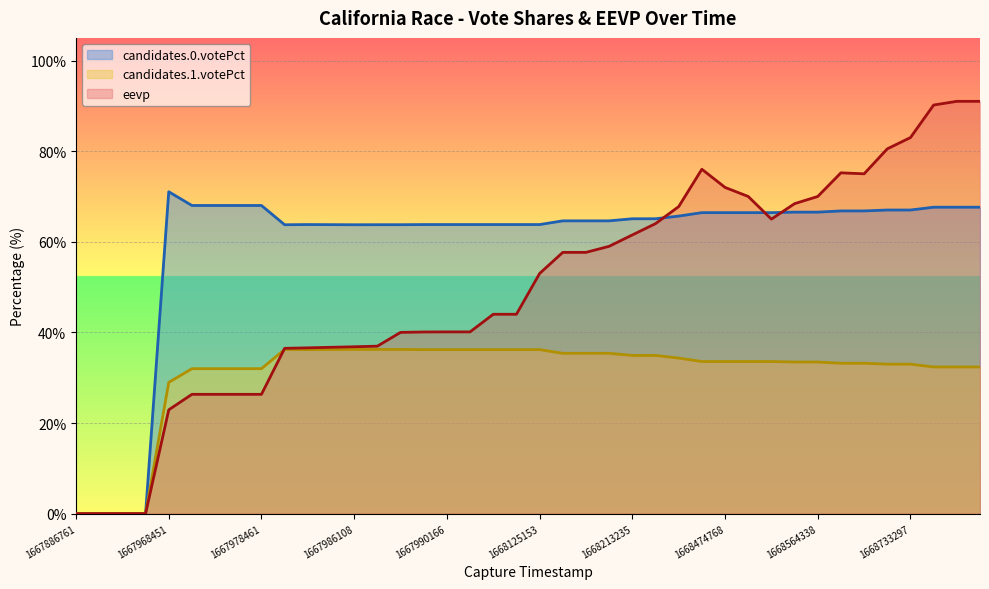

What is the spread (max minus min) of values at 1667990166?

27.6